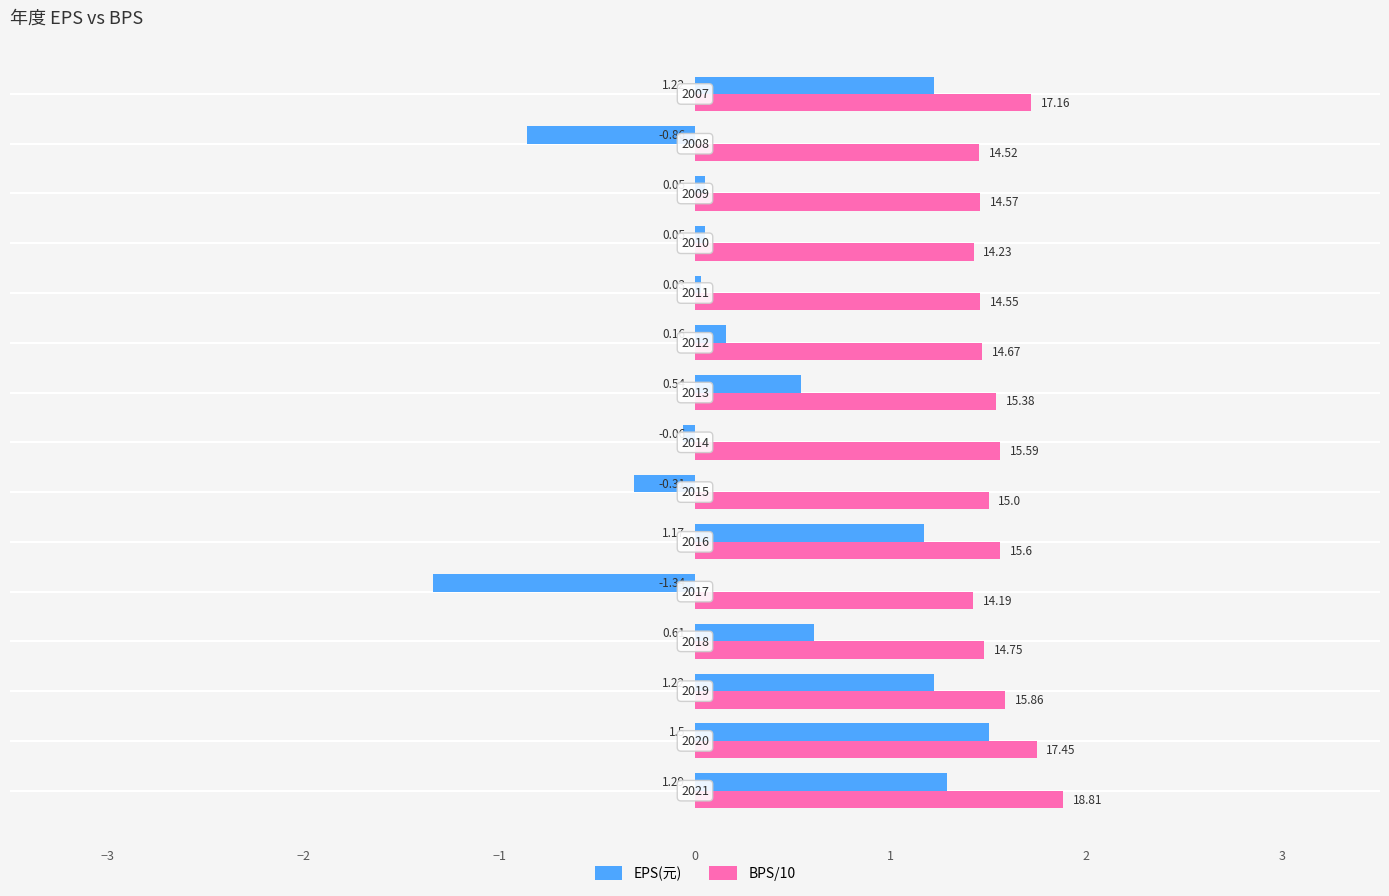

What are all the series names shown in the legend?

EPS(元), BPS/10